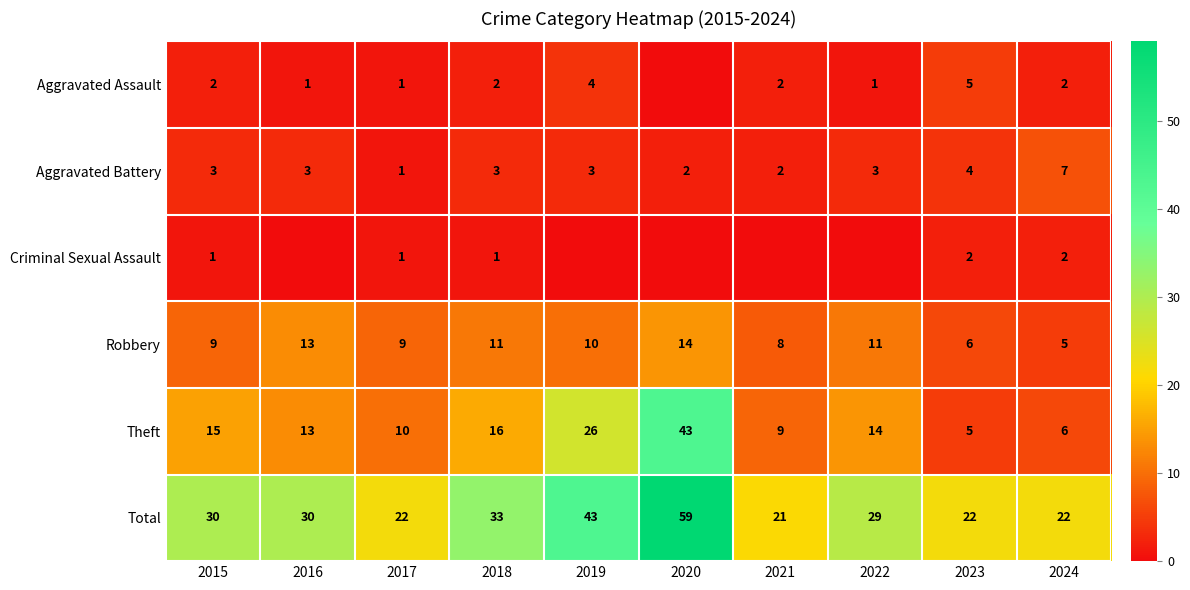

What is the difference between the highest and lowest values at 2015?

29